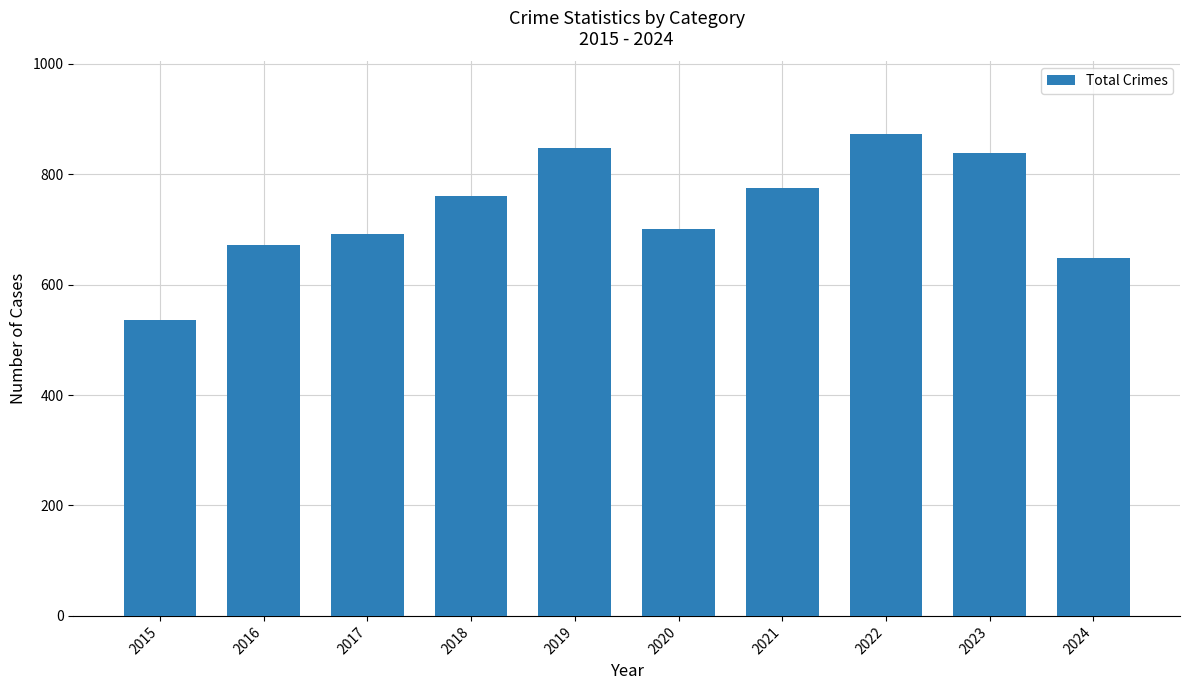

What is the value of the 5th bar from the left?

847